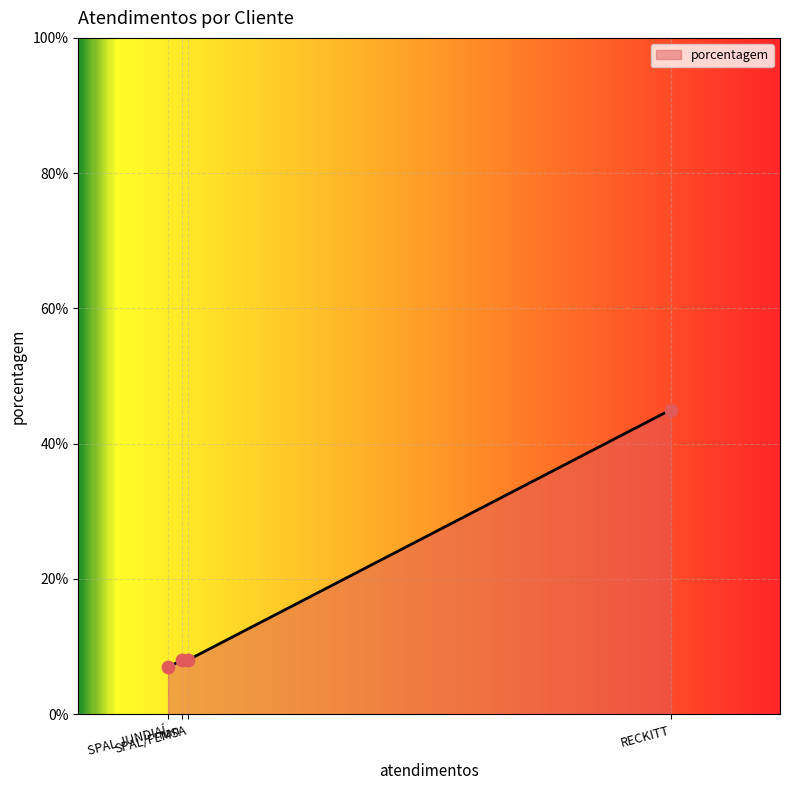

What is the change in value from SPAL/FEMSA to RECKITT?

+37